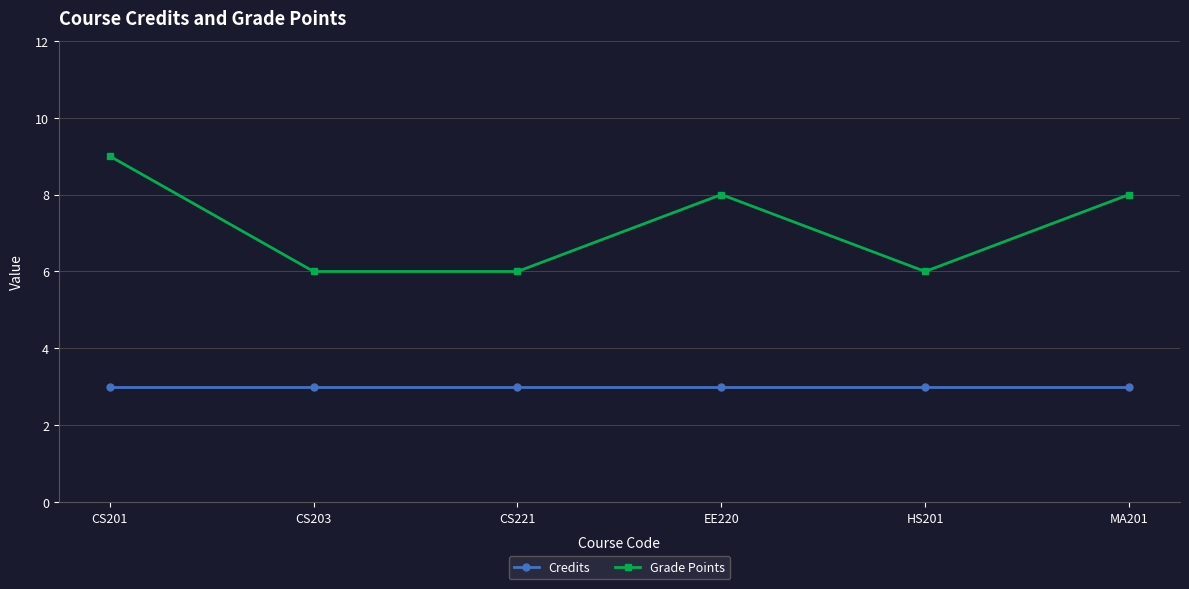

True or false: Grade Points and Credits cross at least once.

False